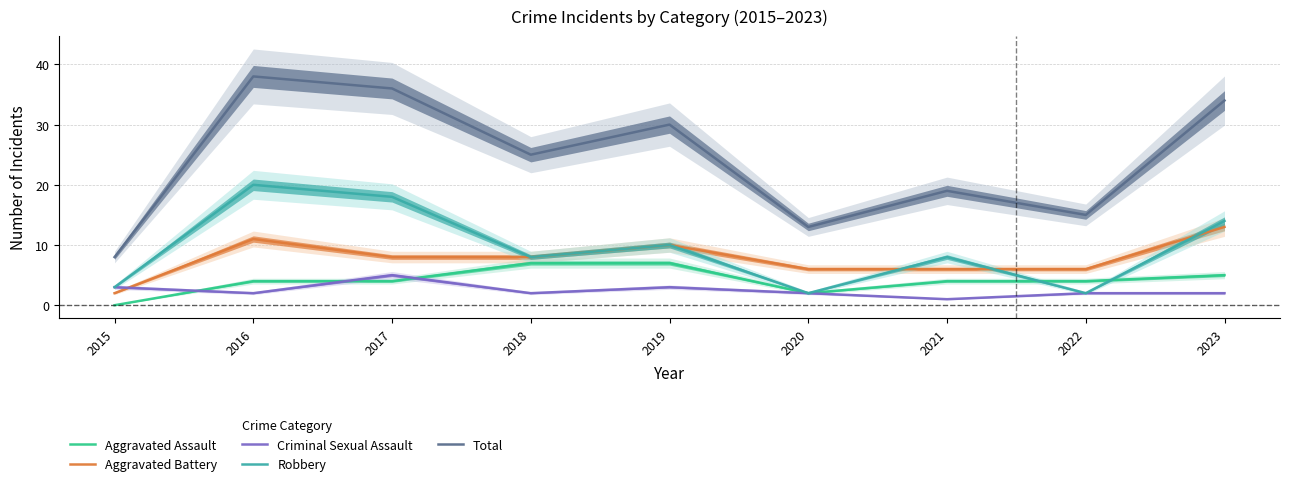

Where is Total nearest to the value 23?

2018